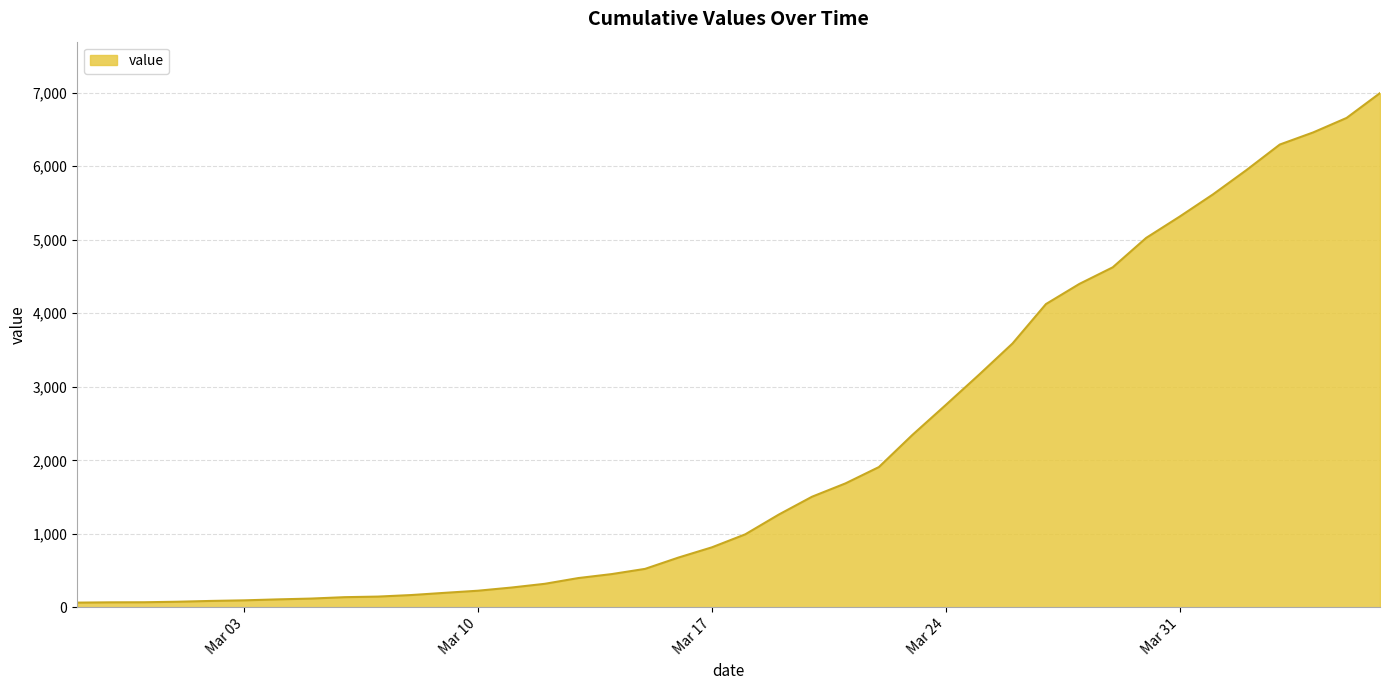

What is the difference between the maximum and minimum values?

6931